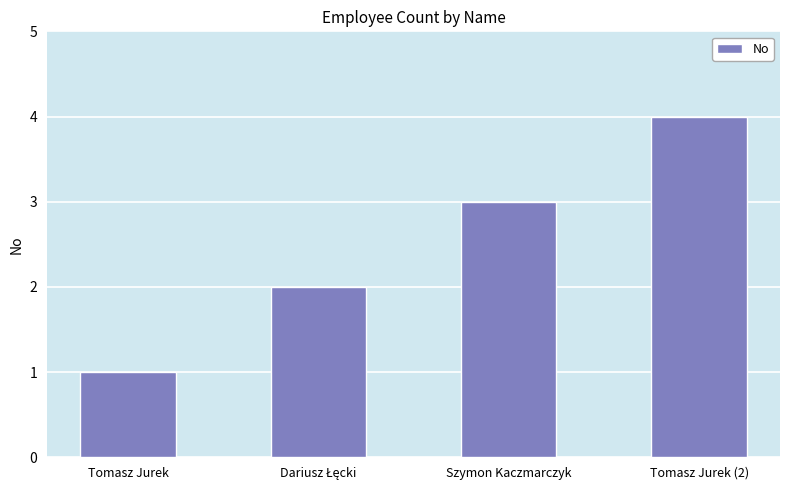

Reading left to right, list all the values displayed in this chart.

1	2	3	4